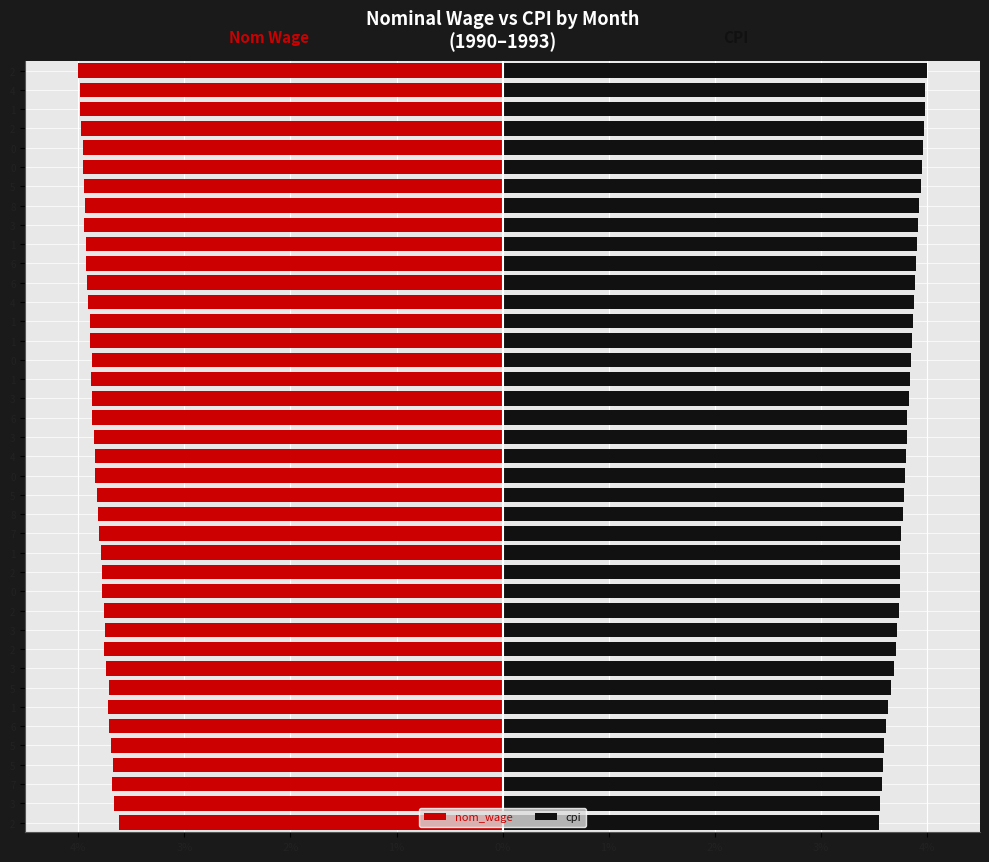

The nom_wage series shows -3.8 at 8. True or false?

True